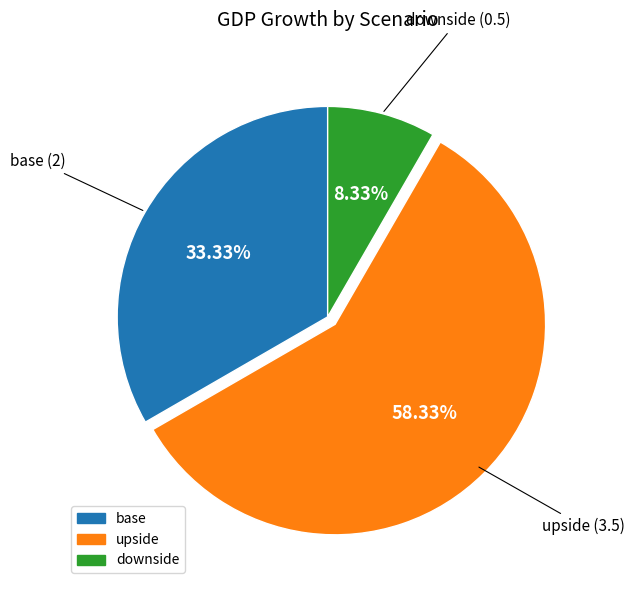

What percentage is NOT represented by downside?

91.7%